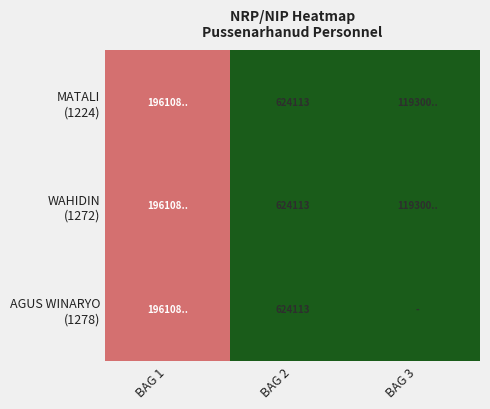

At how many categories does at least one series exceed 0?

3